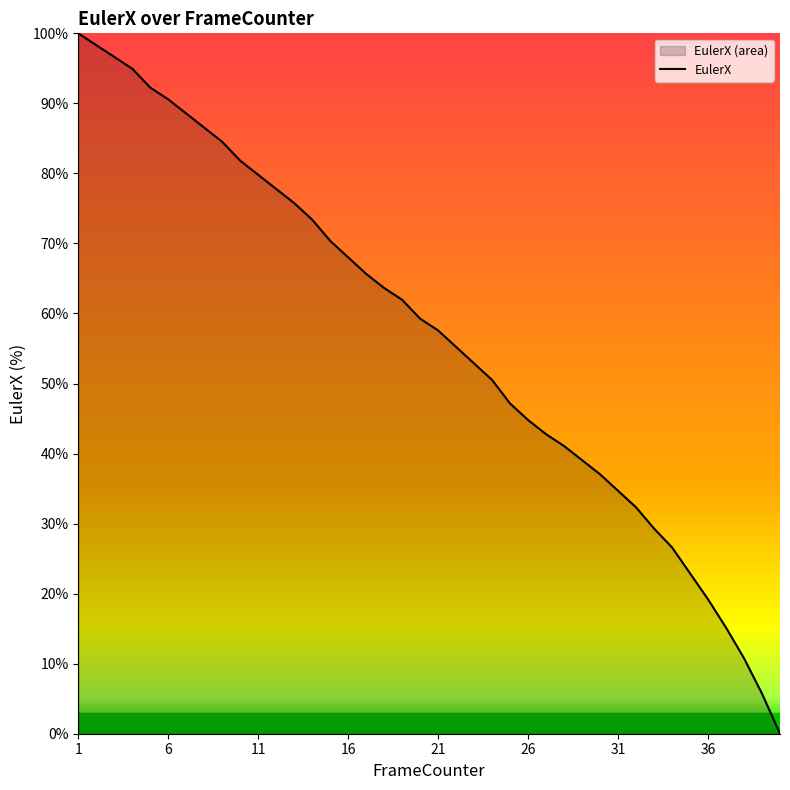

Does the chart have visible grid lines?

No